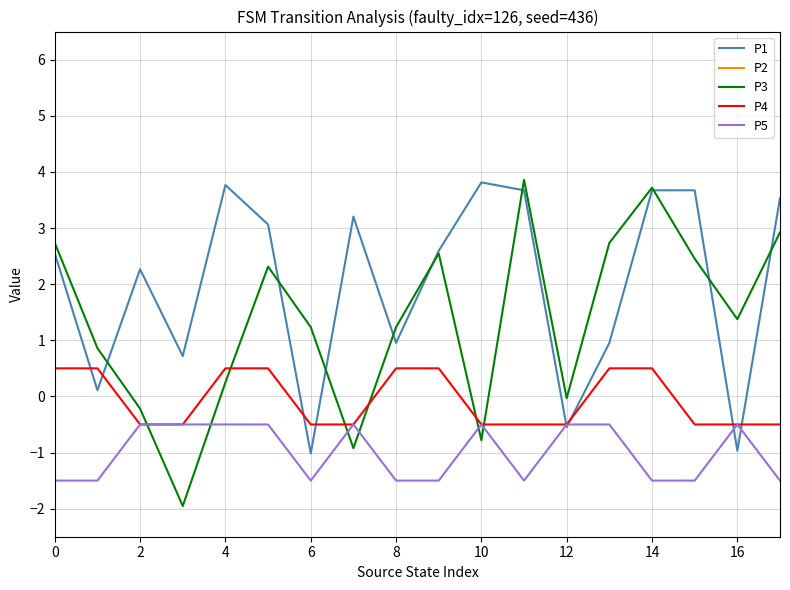

True or false: P5 has a value of -0.5 at 10.

True